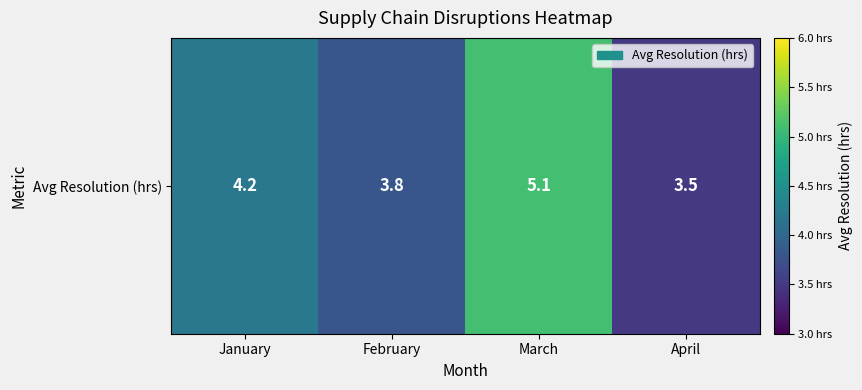

How many distinct data groups are displayed?

1